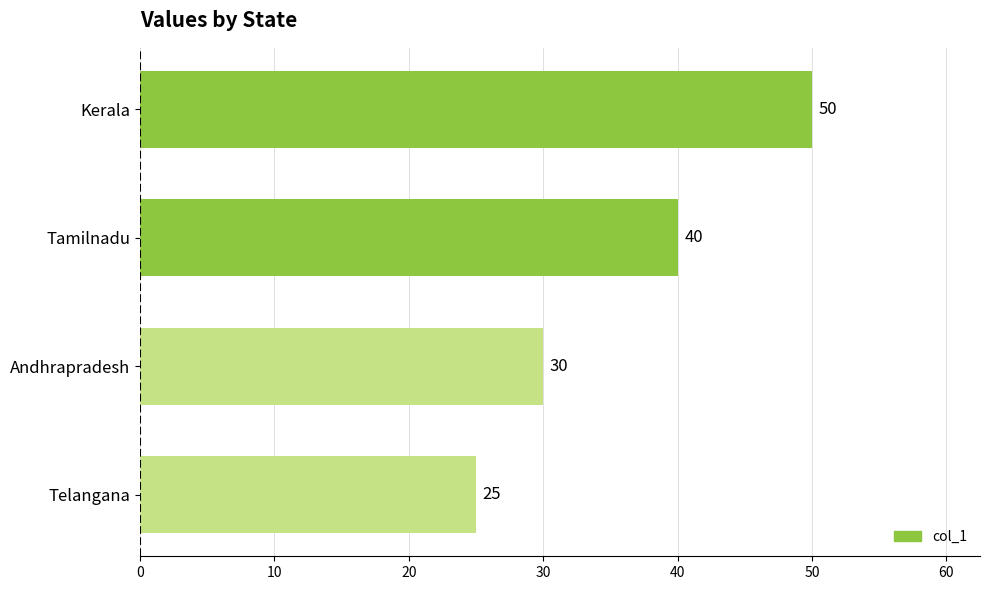

The chart shows a value of 6 at Telangana. True or false?

False